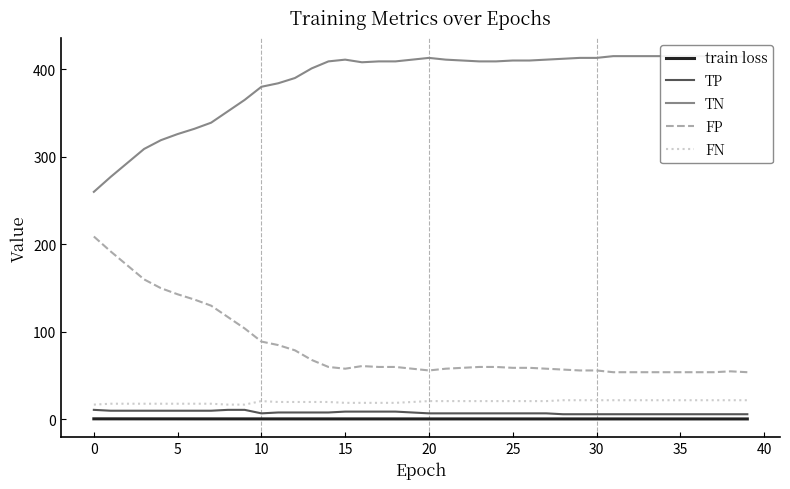

At how many categories does at least one series exceed 71?

40